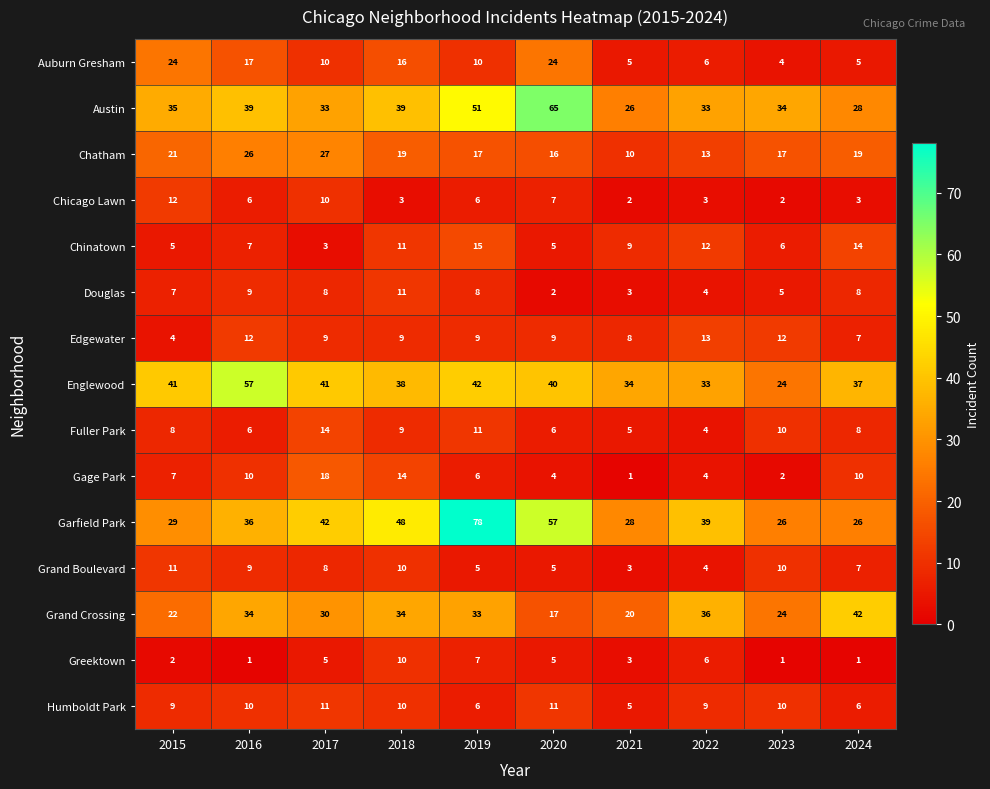

Where does the Chicago Lawn series first go above 6?

2015